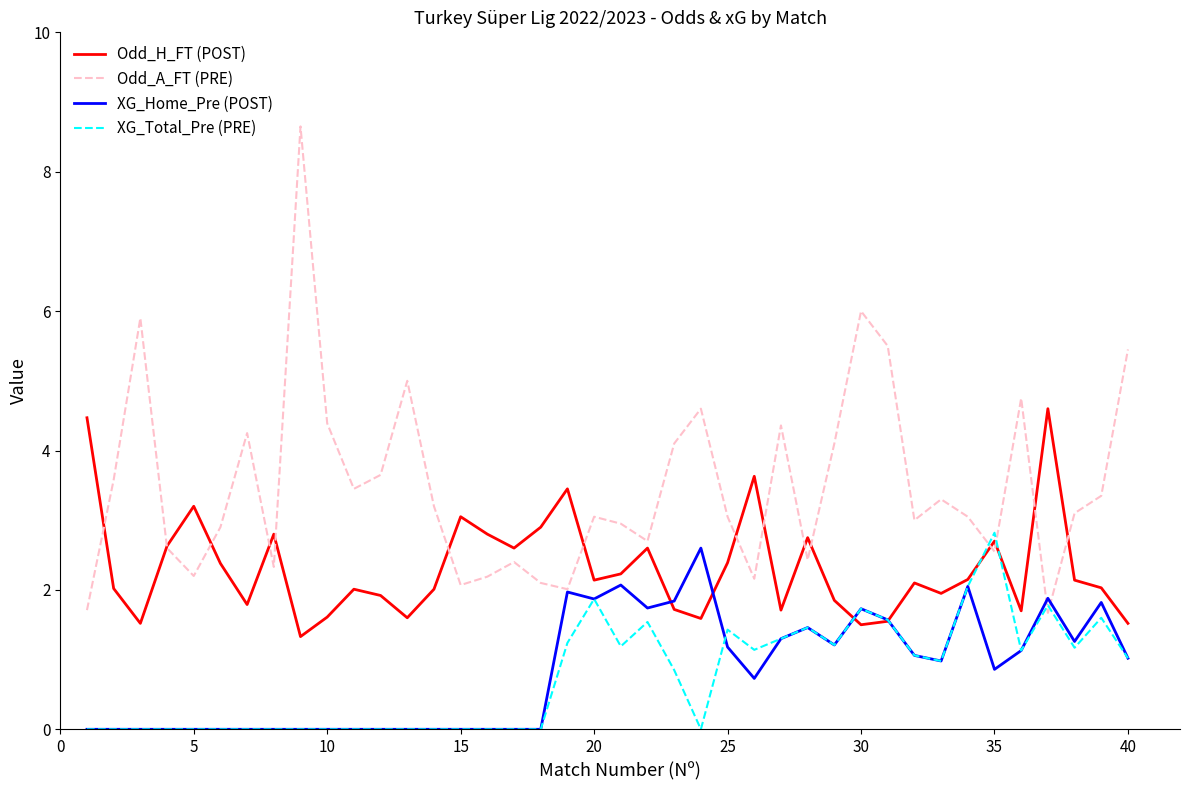

How many intersections are there between Odd_H_FT (POST) and XG_Total_Pre (PRE)?

4